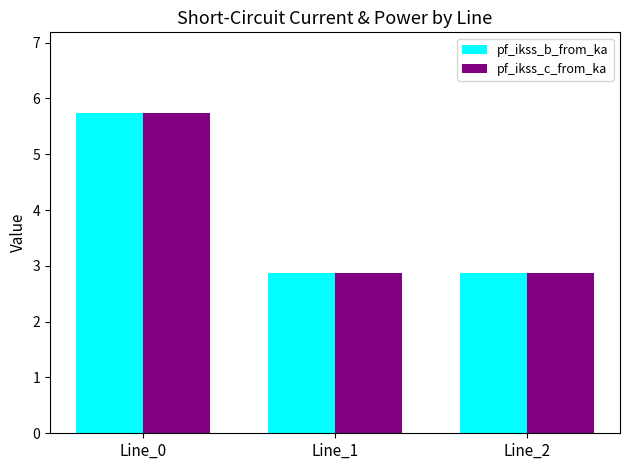

What is the total value across all series at Line_0?

11.5